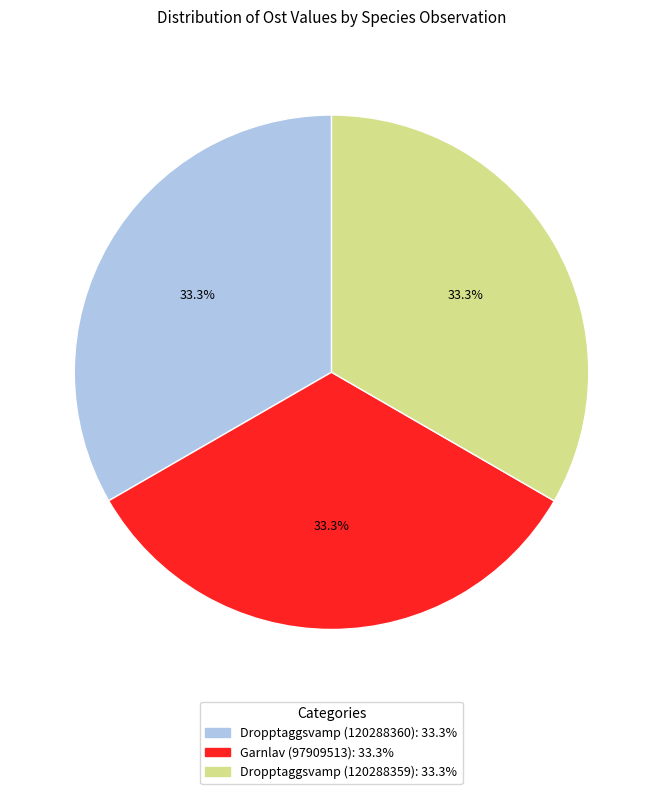

What percentage is the Dropptaggsvamp (120288360) slice, to the nearest percent?

33%